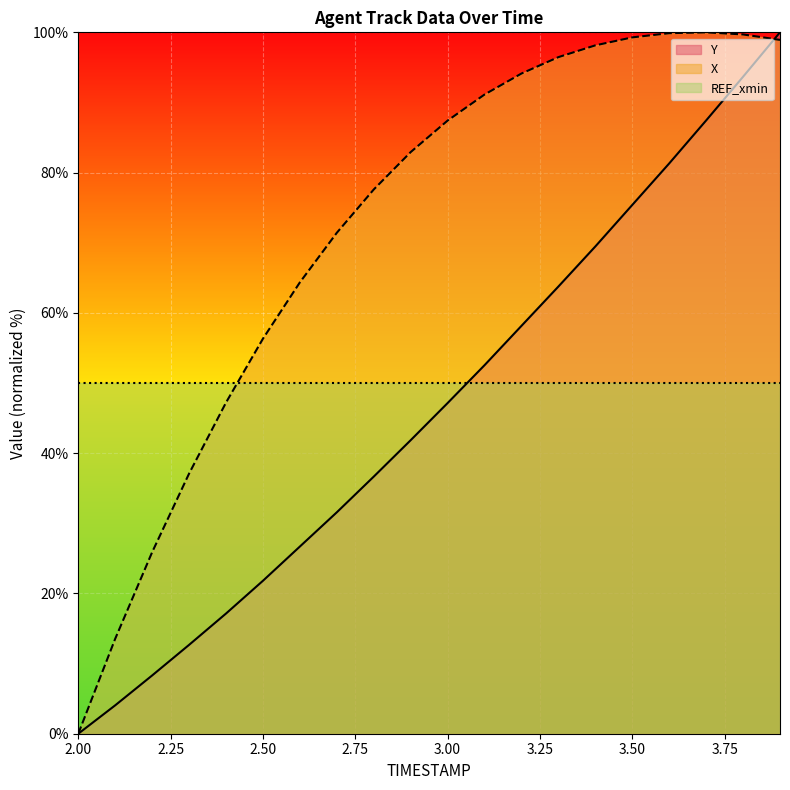

What is the label of the 12th point from the right?

2.8